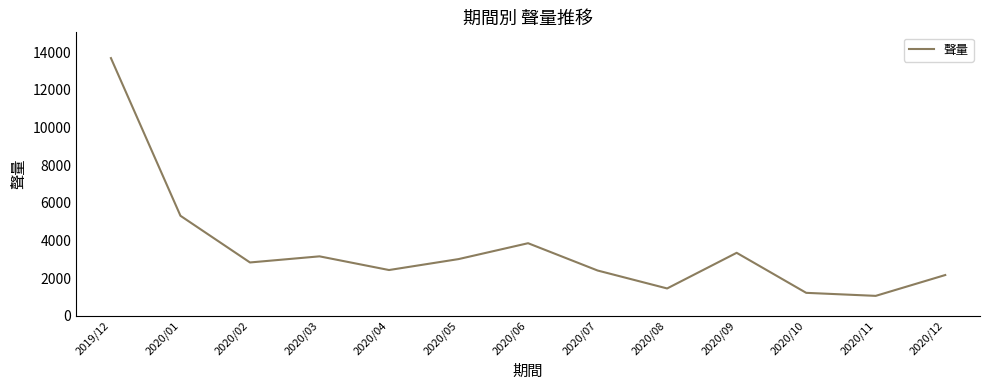

At which category does the chart reach its peak across all series?

2019/12